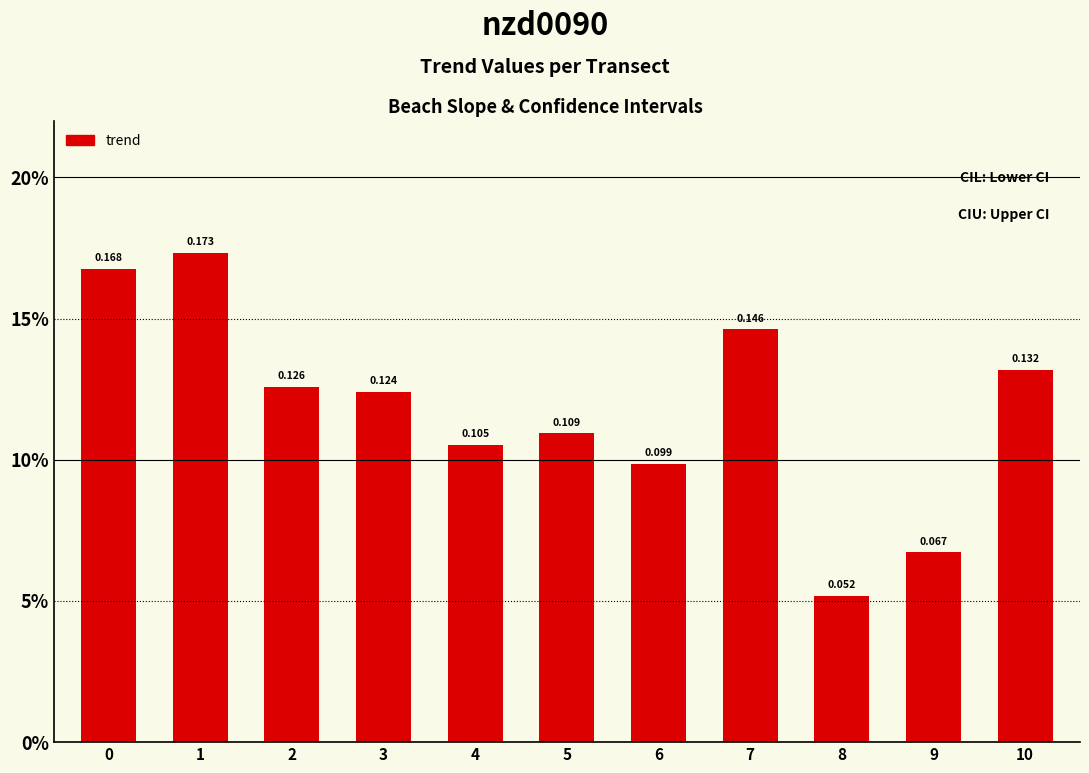

List the labels in order of value, smallest first.

8, 9, 6, 4, 5, 3, 2, 10, 7, 0, 1